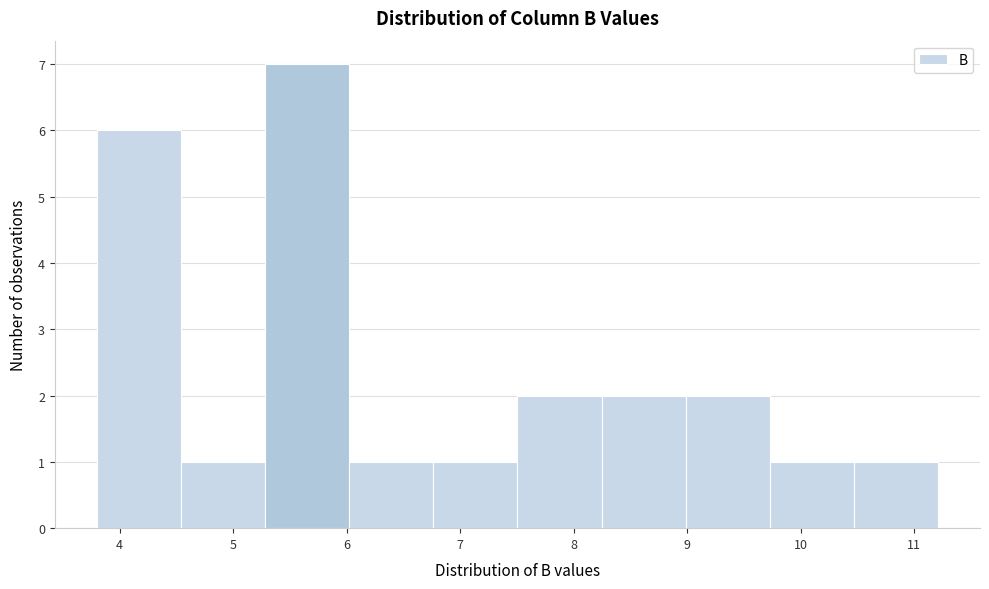

Reading left to right, list every bar in this chart as the range it spans on the x-axis followed by its height. Neither the bar edges nor the heights are printed on the chart, so give them approximately, as read against the axes.

3.8 to 4.5: 6
4.5 to 5.3: 1
5.3 to 6.0: 7
6.0 to 6.8: 1
6.8 to 7.5: 1
7.5 to 8.2: 2
8.2 to 9.0: 2
9.0 to 9.7: 2
9.7 to 10.5: 1
10.5 to 11.2: 1